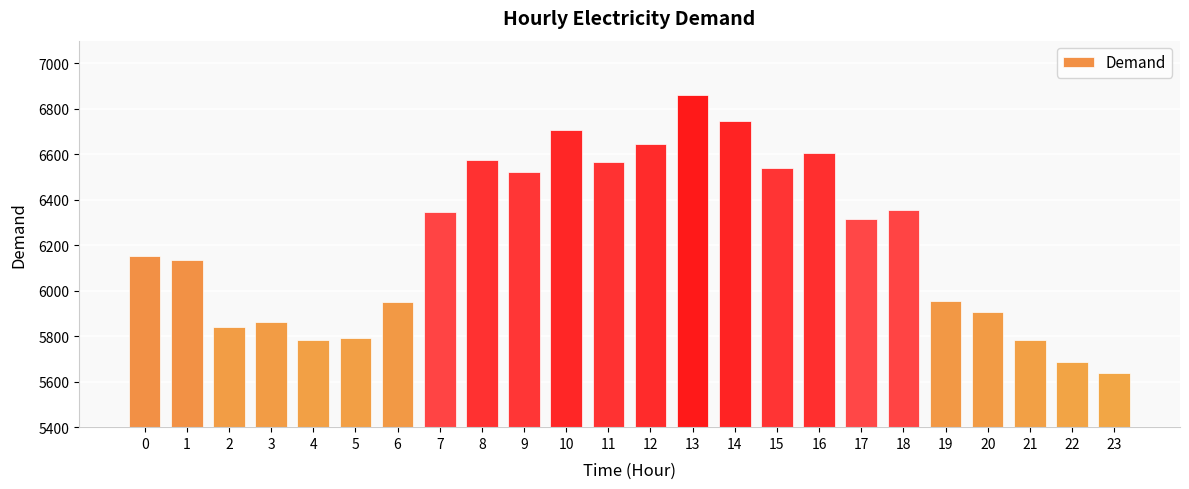

Which has a higher value, 17 or 8?

8